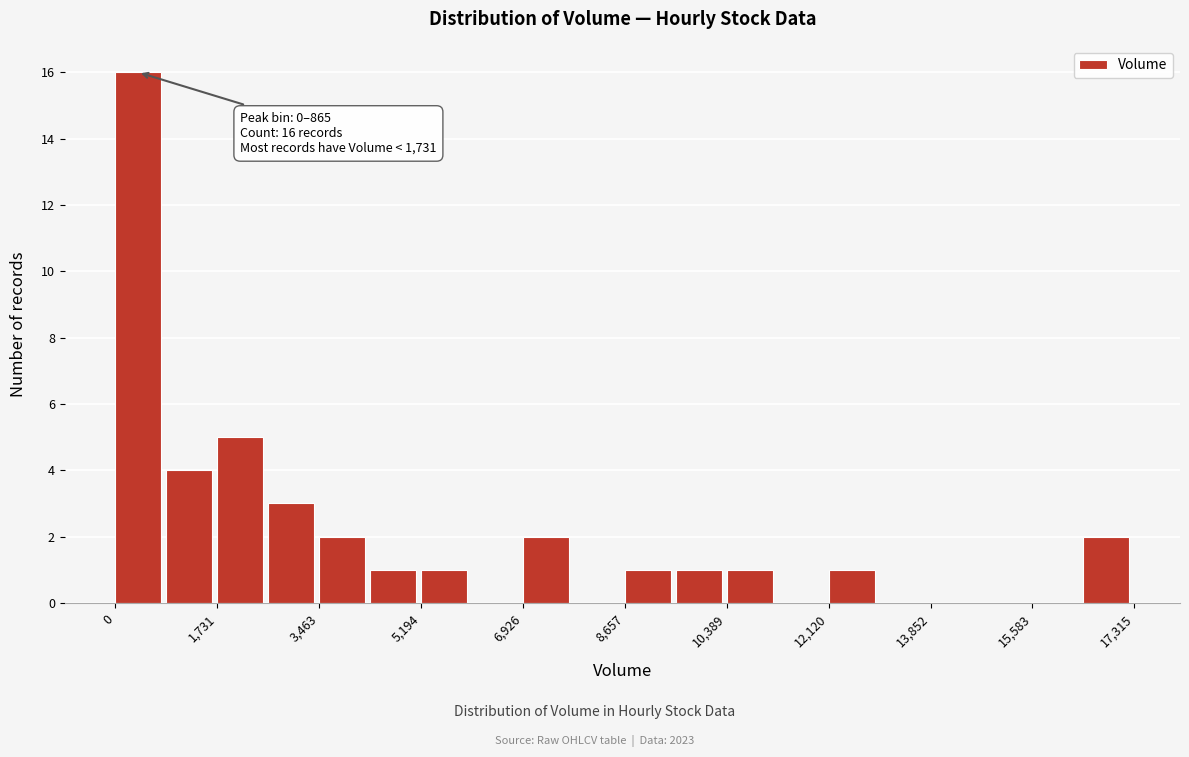

Which range on the x-axis has the tallest bar?

0 to 800